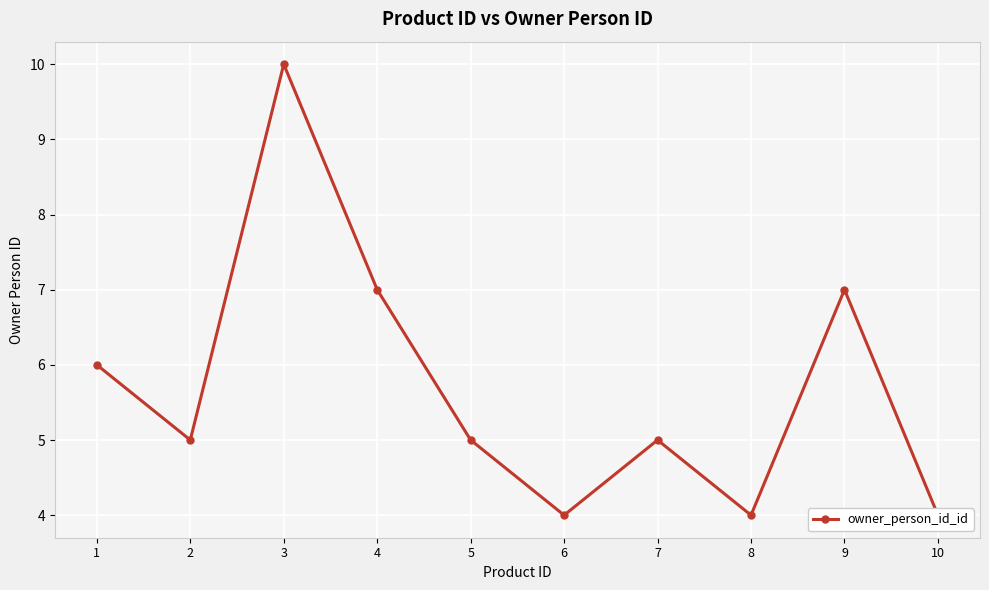

What is the value of the 9th point from the left?

7